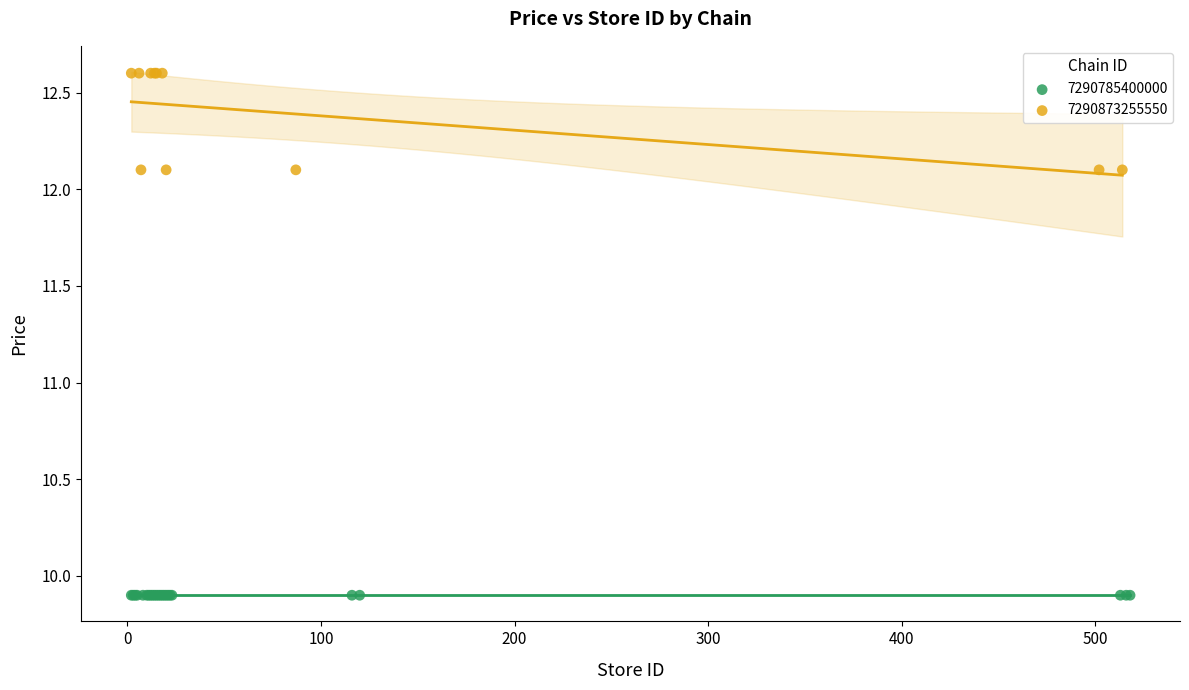

Which series reaches the minimum Y coordinate?

7290785400000